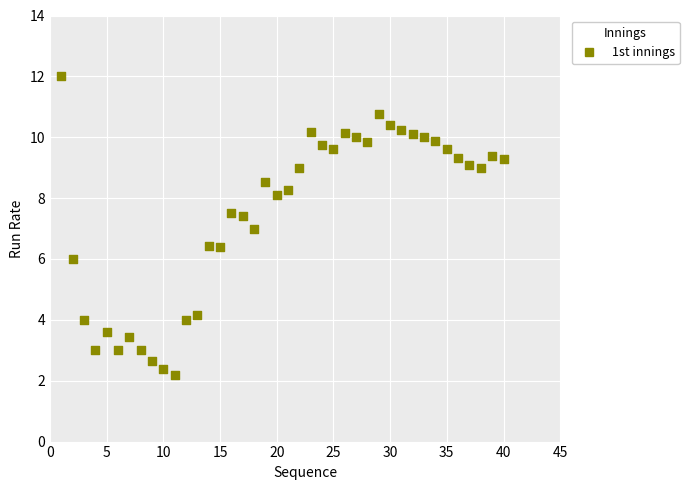

What is the range of X values (max minus min)?

39.0